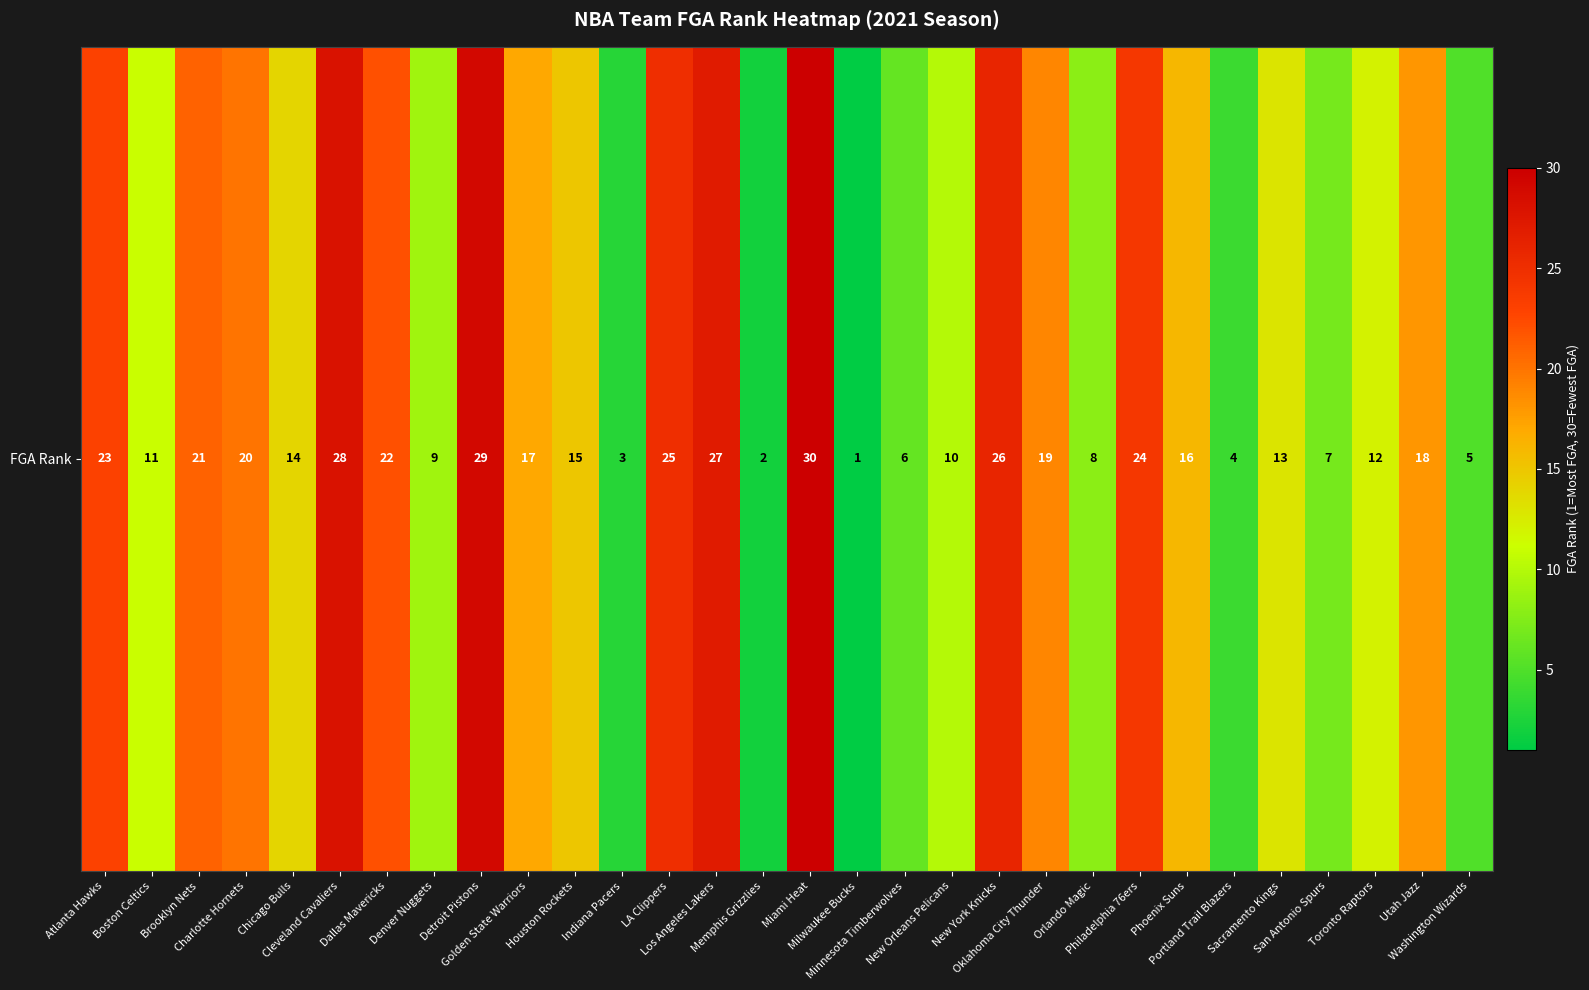

List the labels in order of value, largest first.

Miami Heat, Detroit Pistons, Cleveland Cavaliers, Los Angeles Lakers, New York Knicks, LA Clippers, Philadelphia 76ers, Atlanta Hawks, Dallas Mavericks, Brooklyn Nets, Charlotte Hornets, Oklahoma City Thunder, Utah Jazz, Golden State Warriors, Phoenix Suns, Houston Rockets, Chicago Bulls, Sacramento Kings, Toronto Raptors, Boston Celtics, New Orleans Pelicans, Denver Nuggets, Orlando Magic, San Antonio Spurs, Minnesota Timberwolves, Washington Wizards, Portland Trail Blazers, Indiana Pacers, Memphis Grizzlies, Milwaukee Bucks